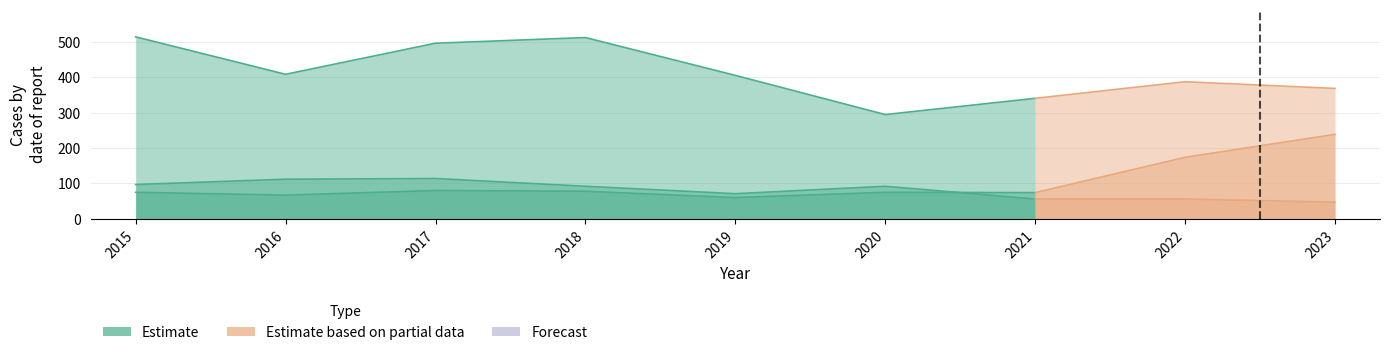

How many lines are shown in the chart?

3